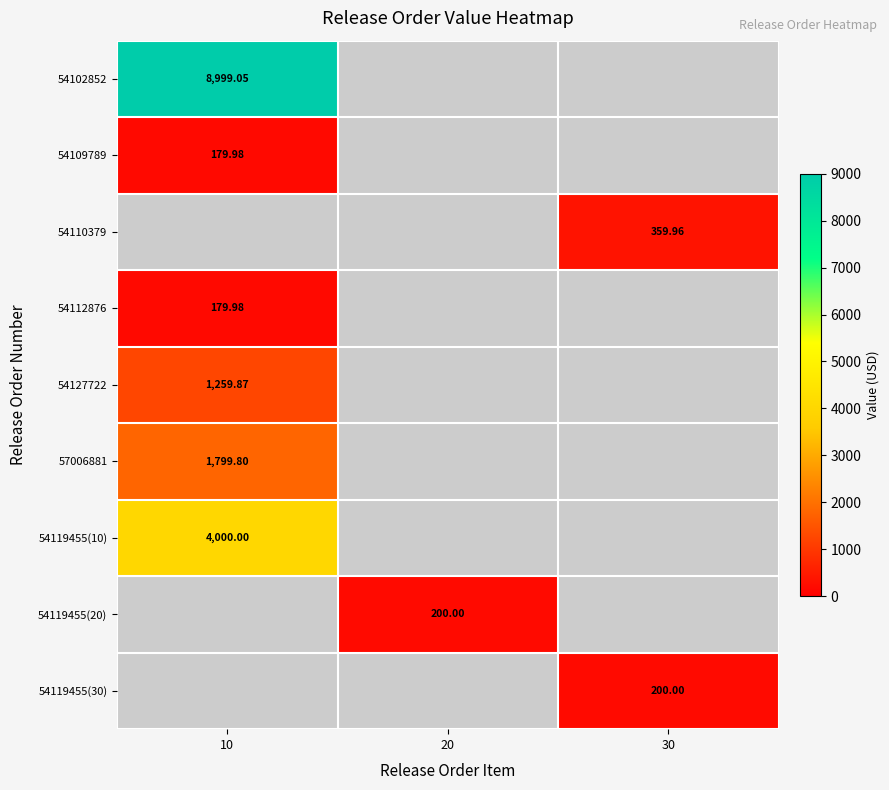

At how many categories does at least one series exceed 8056?

1